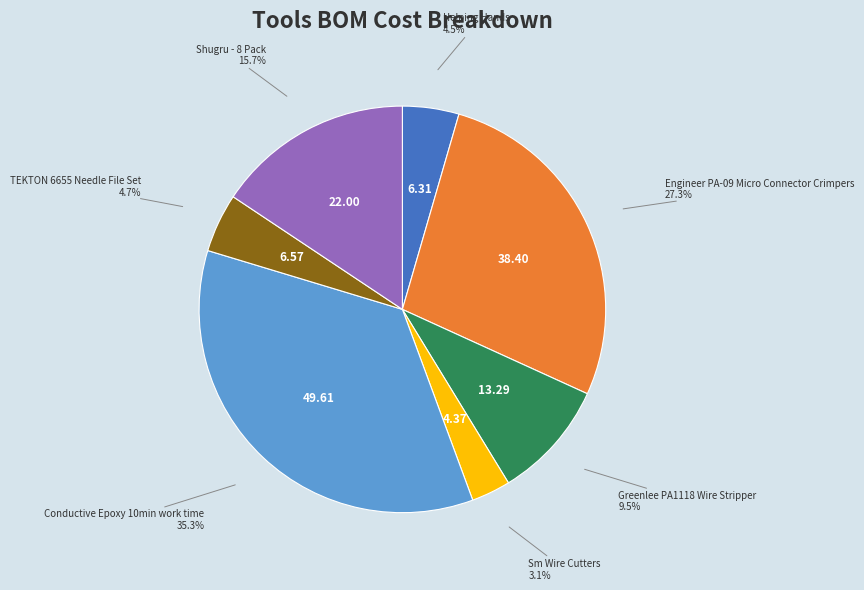

Does any single category account for the majority?

No